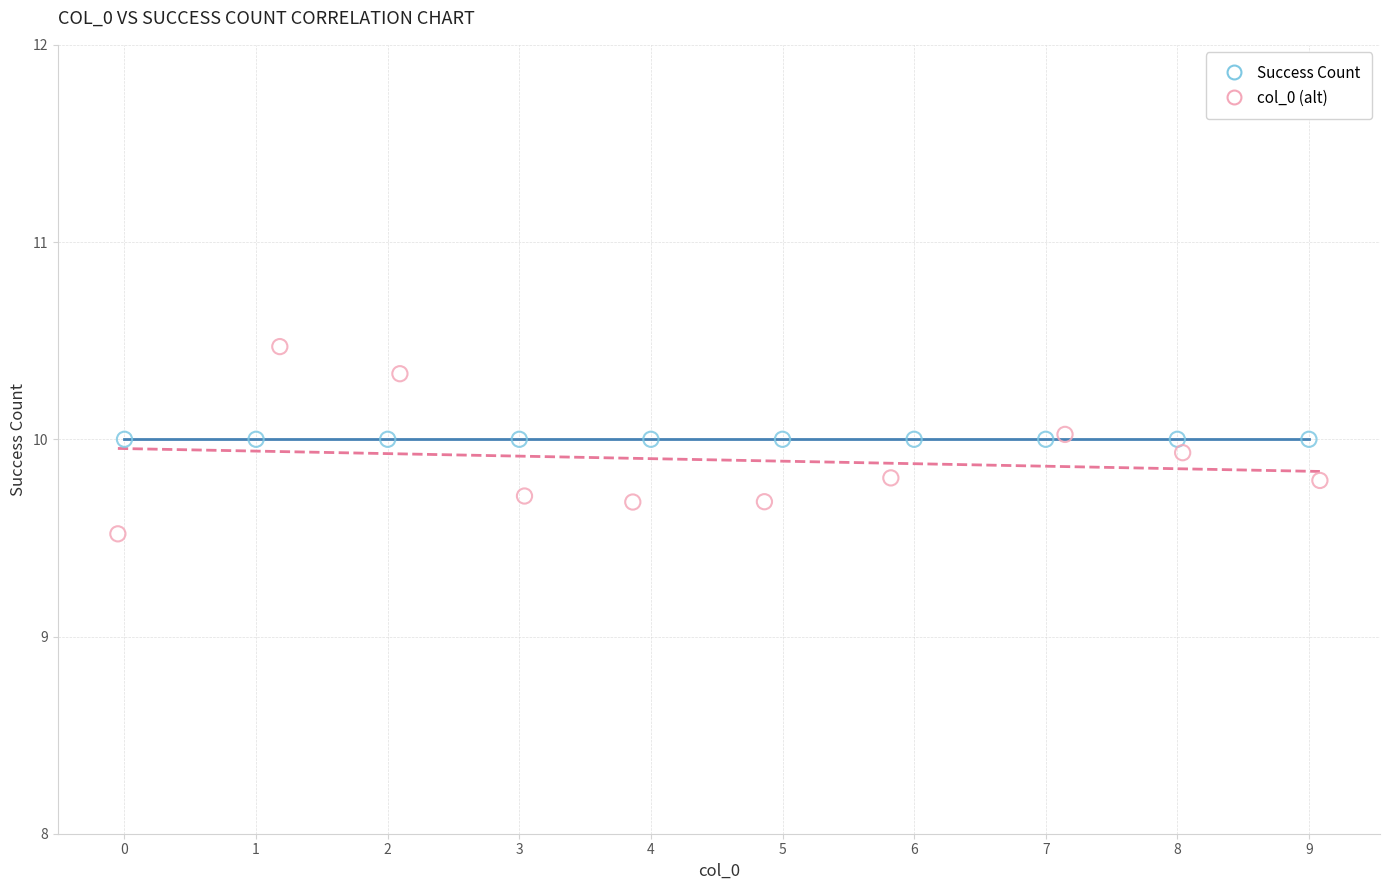

Which series contains the lowest Y value?

col_0 (alt)